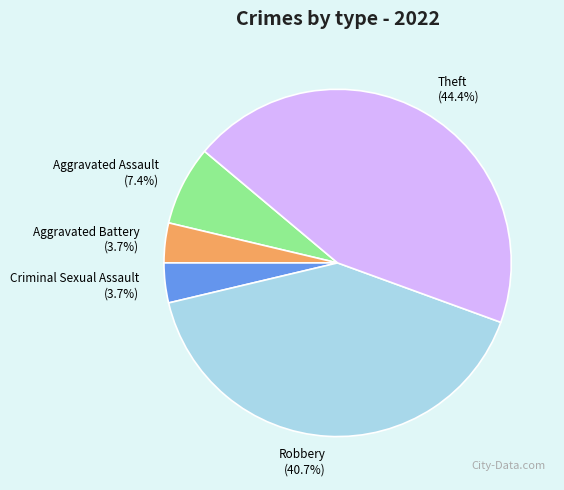

To the nearest percent, what percentage of the pie is Theft?

44%